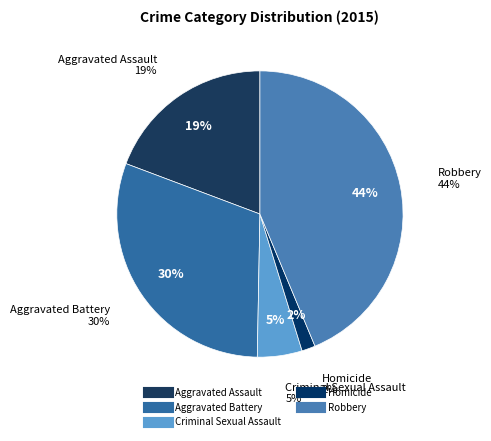

To the nearest percent, what portion does Homicide represent?

2%